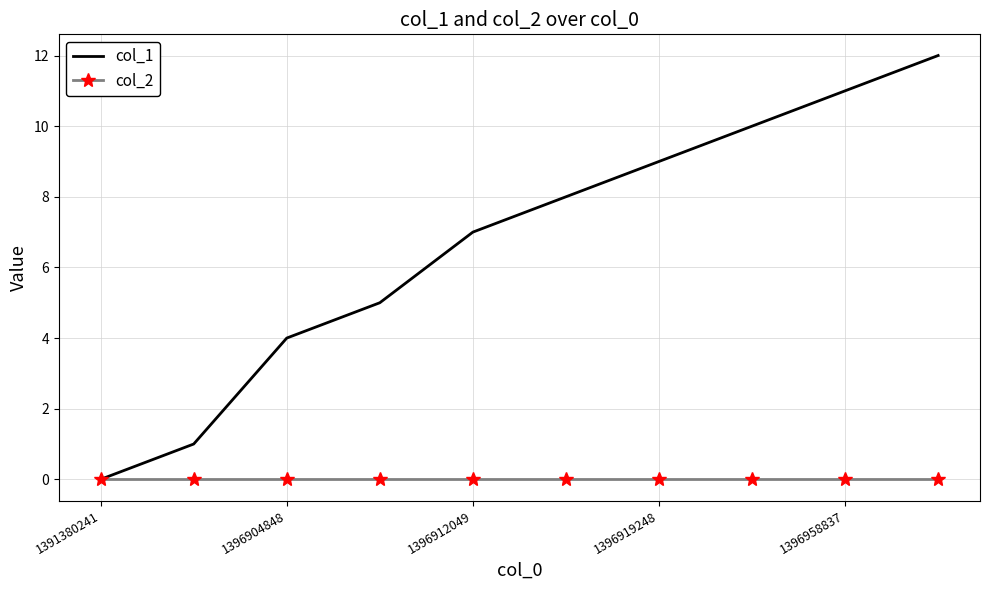

Which series has the largest total across all categories?

col_1